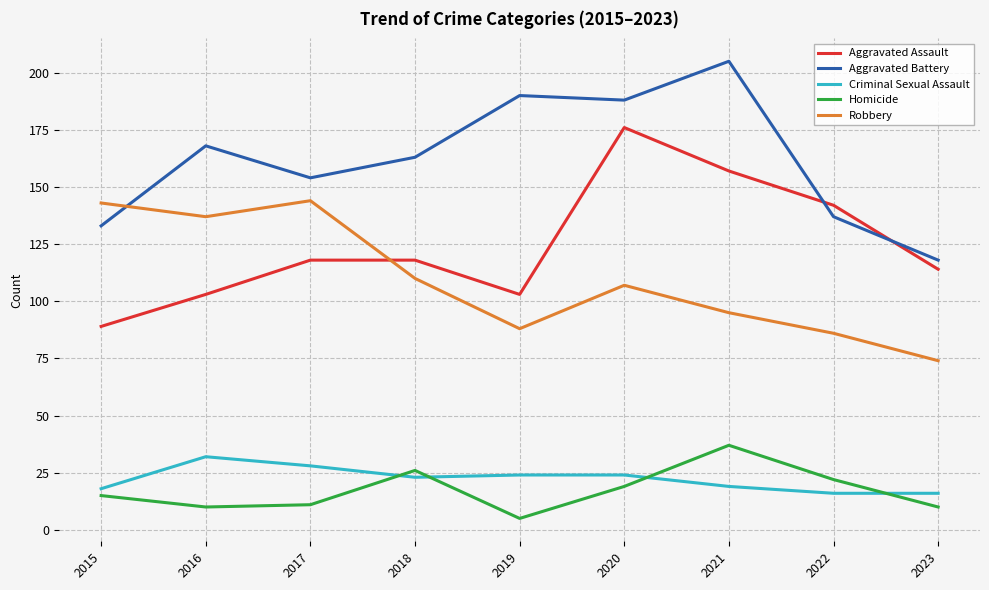

Rank the series by their maximum value, from lowest to highest.

Criminal Sexual Assault, Homicide, Robbery, Aggravated Assault, Aggravated Battery